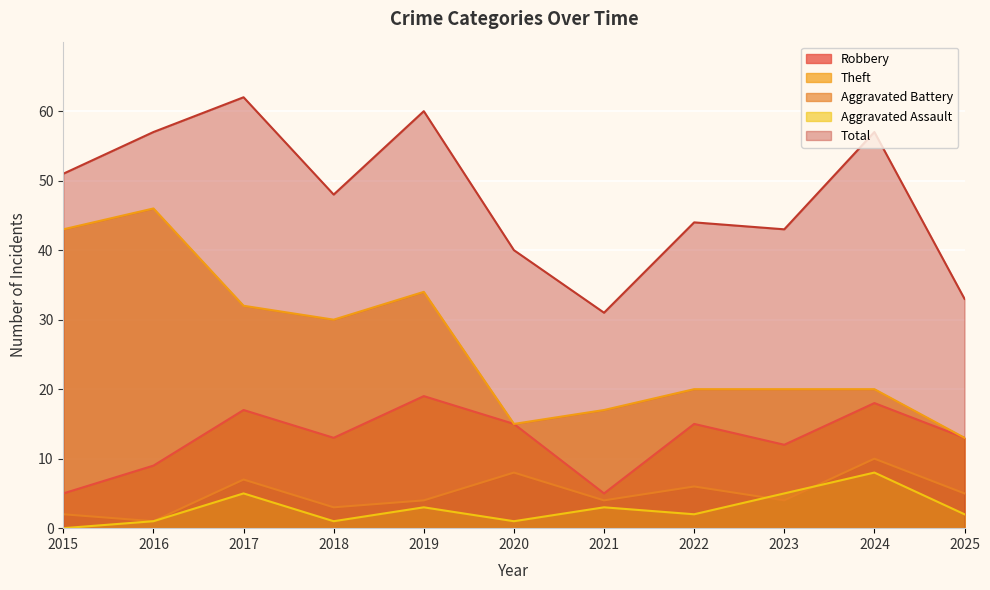

Reading left to right, list all the values displayed in this chart.

Robbery: 2015=5	2016=9	2017=17	2018=13	2019=19	2020=15	2021=5	2022=15	2023=12	2024=18	2025=13
Theft: 2015=43	2016=46	2017=32	2018=30	2019=34	2020=15	2021=17	2022=20	2023=20	2024=20	2025=13
Aggravated Battery: 2015=2	2016=1	2017=7	2018=3	2019=4	2020=8	2021=4	2022=6	2023=4	2024=10	2025=5
Aggravated Assault: 2015=0	2016=1	2017=5	2018=1	2019=3	2020=1	2021=3	2022=2	2023=5	2024=8	2025=2
Total: 2015=51	2016=57	2017=62	2018=48	2019=60	2020=40	2021=31	2022=44	2023=43	2024=57	2025=33